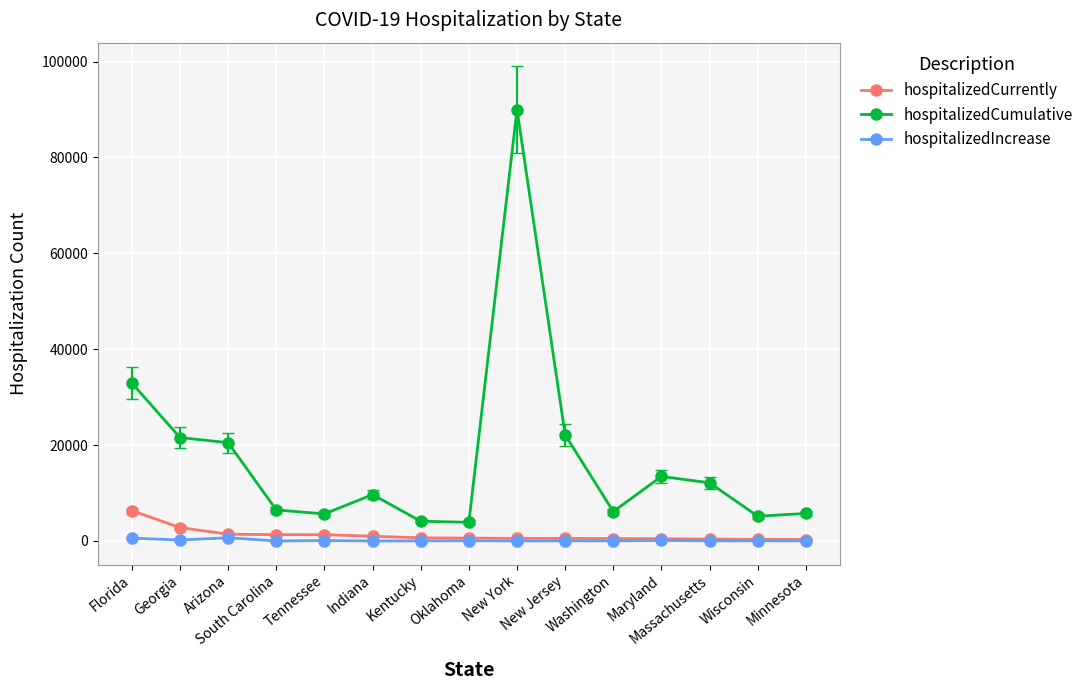

Count the number of data series in this chart.

3